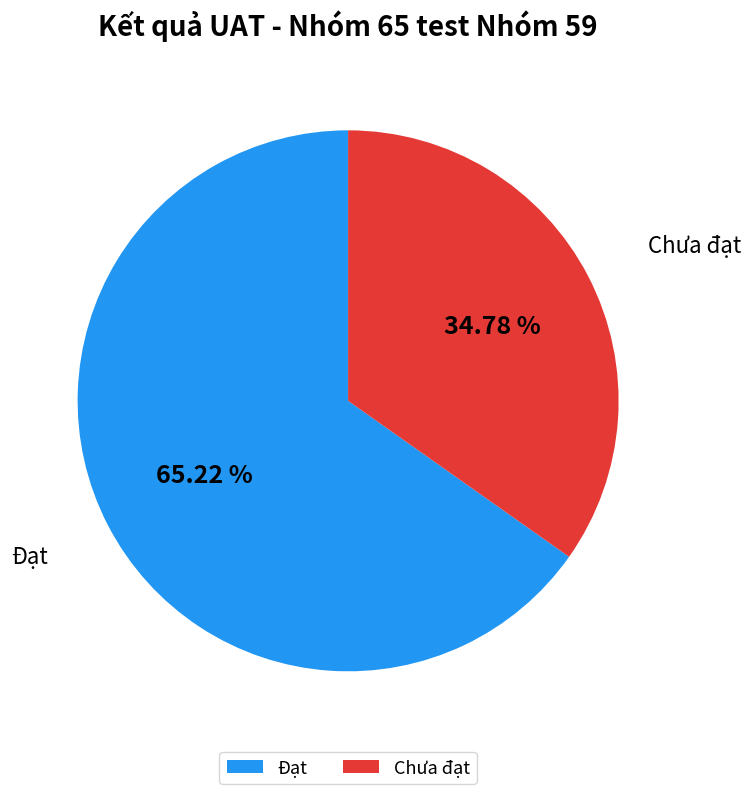

Approximately how many times larger is the value at Chưa đạt compared to Đạt?

0.5